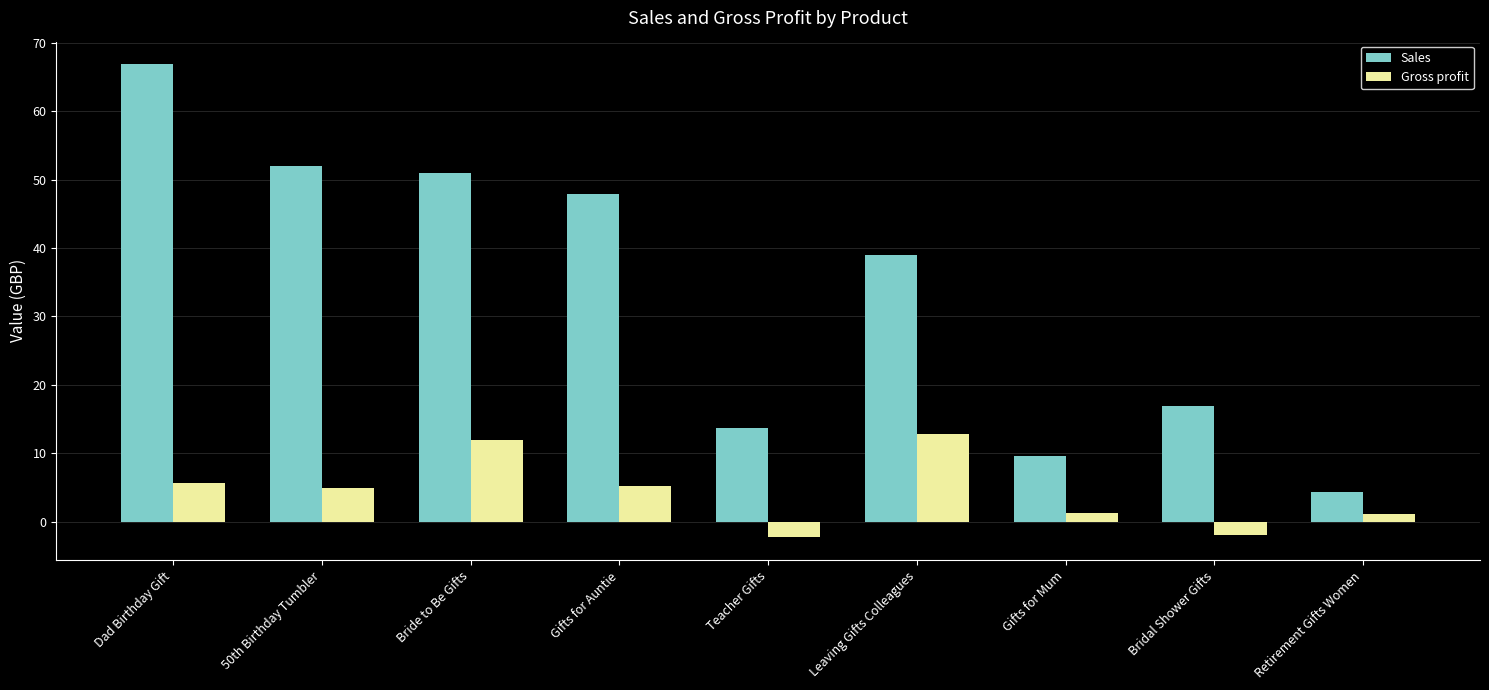

Where does the Gross profit series first go above 5?

Dad Birthday Gift